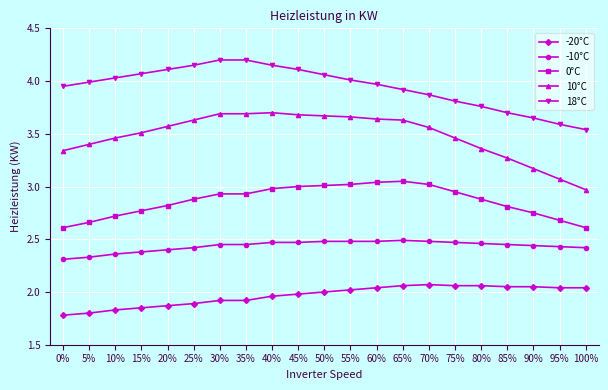

What is the spread (max minus min) of values at 90%?

1.6